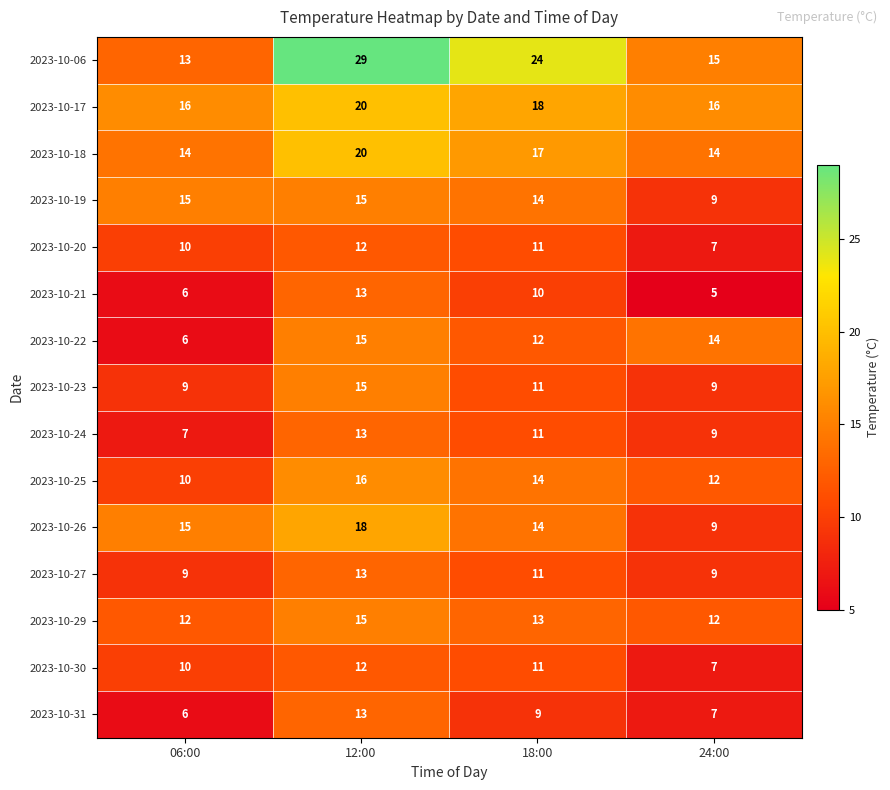

At which label does 2023-10-17 reach its peak?

12:00